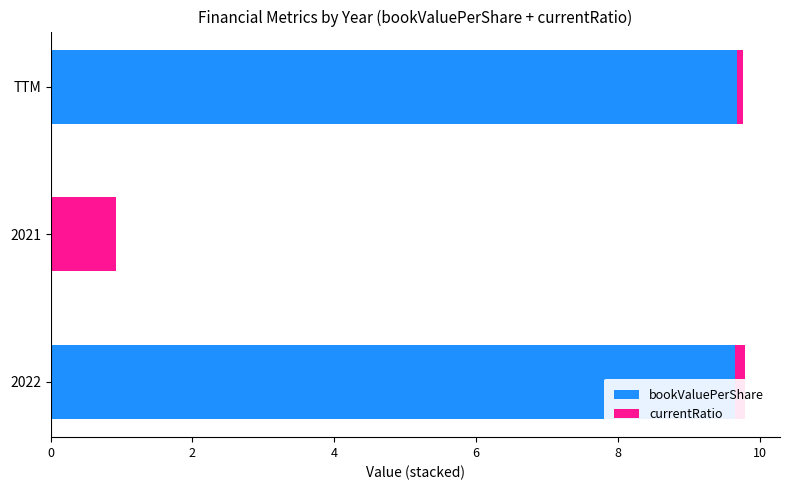

Is it true that bookValuePerShare equals 6.1 at 2021?

False